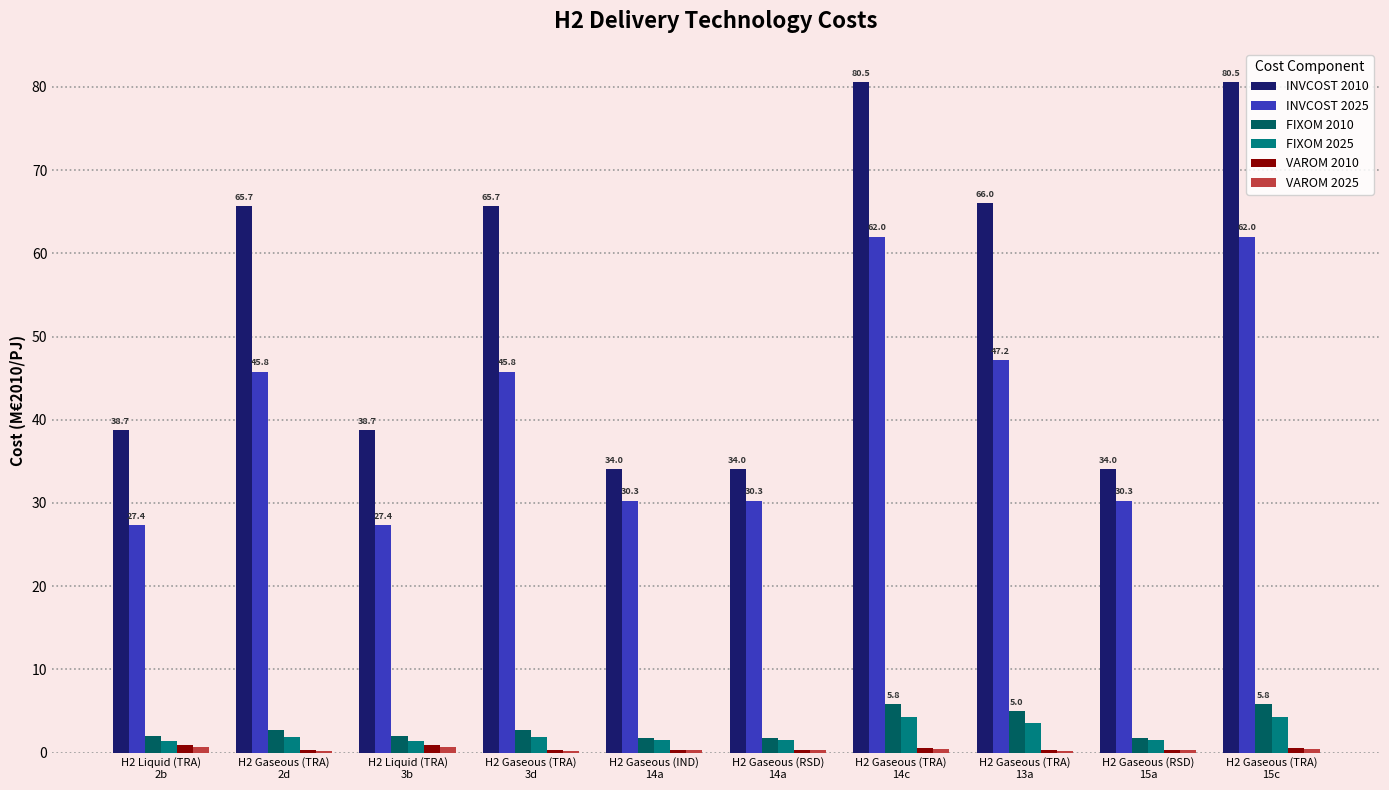

What is the greatest value displayed?

80.5